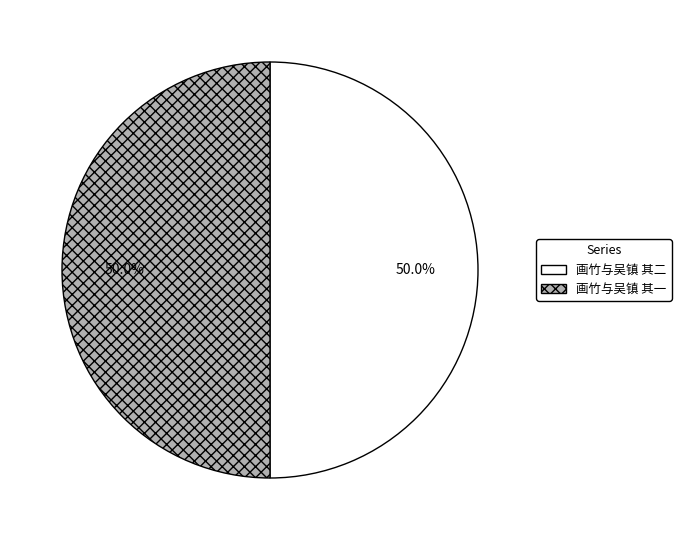

What is the ratio of the value at 画竹与吴镇 其二 to the value at 画竹与吴镇 其一?

1.0